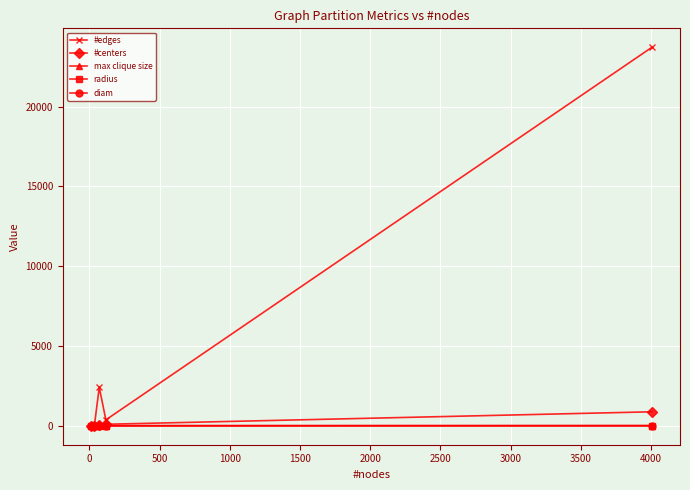

What are all the series names shown in the legend?

#edges, #centers, max clique size, radius, diam